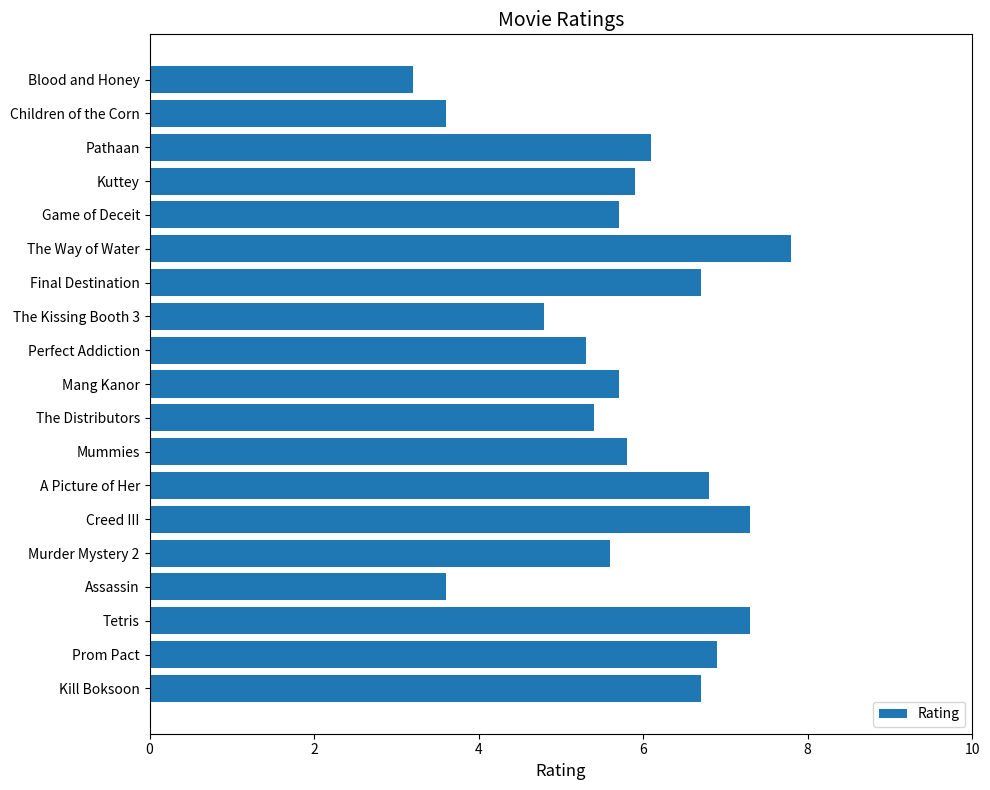

The value at Assassin is 3.6. True or false?

True